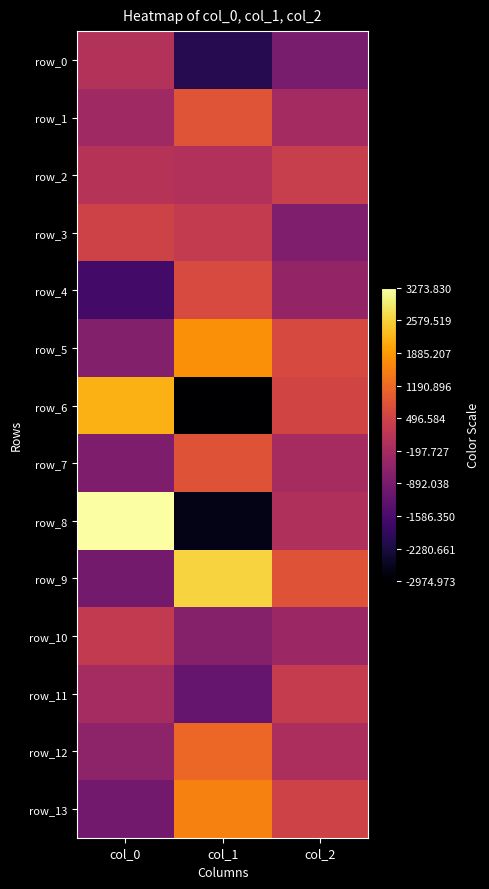

Count the number of data series in this chart.

14